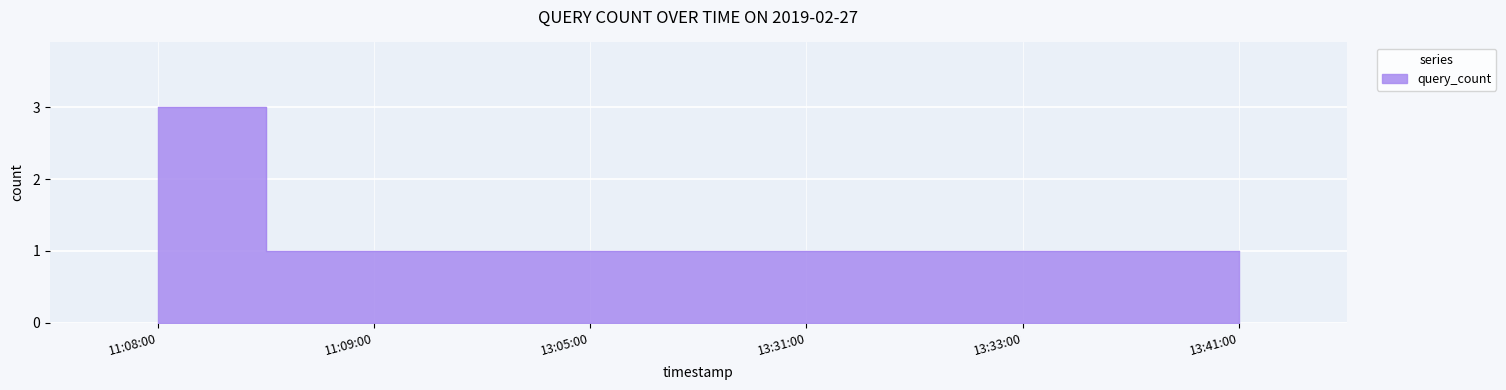

True or false: the data shows 1 at 13:41:00.

False